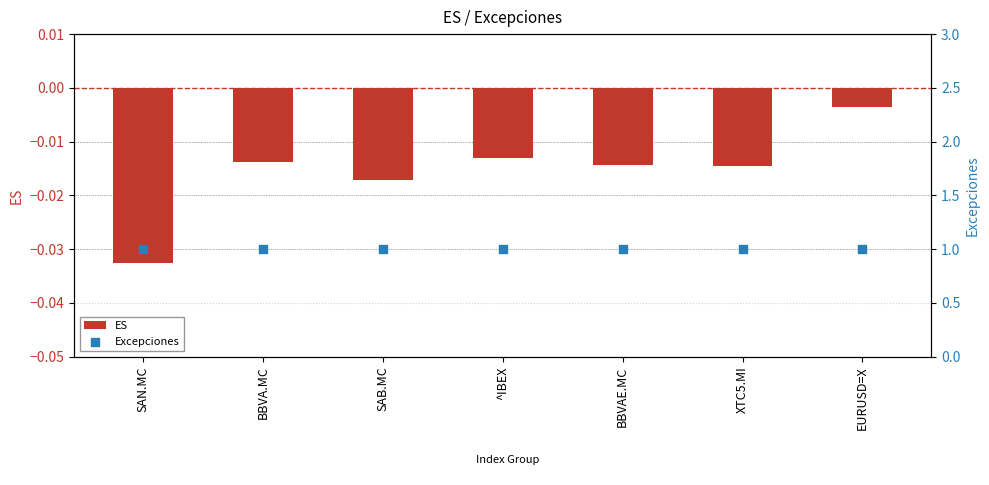

What are all the series names shown in the legend?

ES, Excepciones